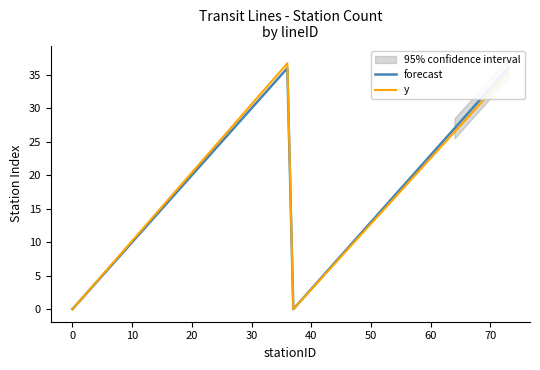

What is the greatest value displayed?

36